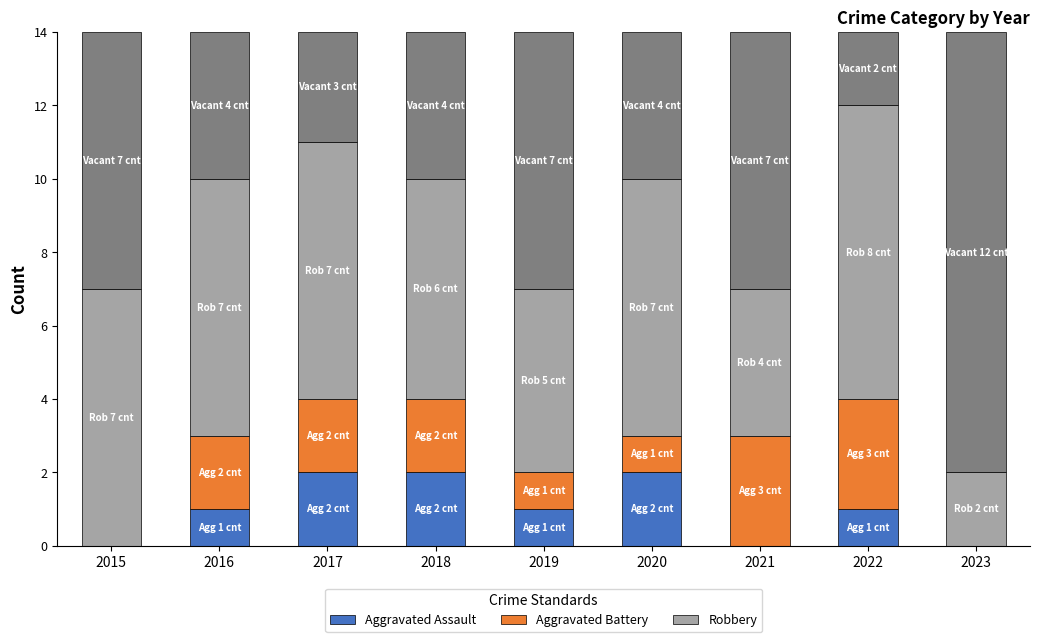

How many Aggravated Assault values are between 0 and 2?

9